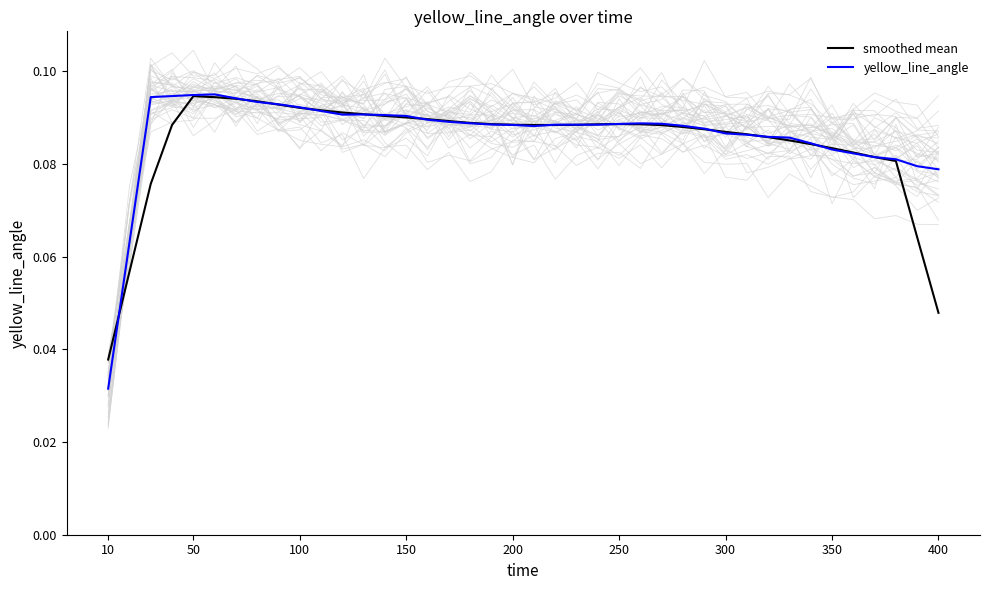

At which label does smoothed mean reach its minimum?

10